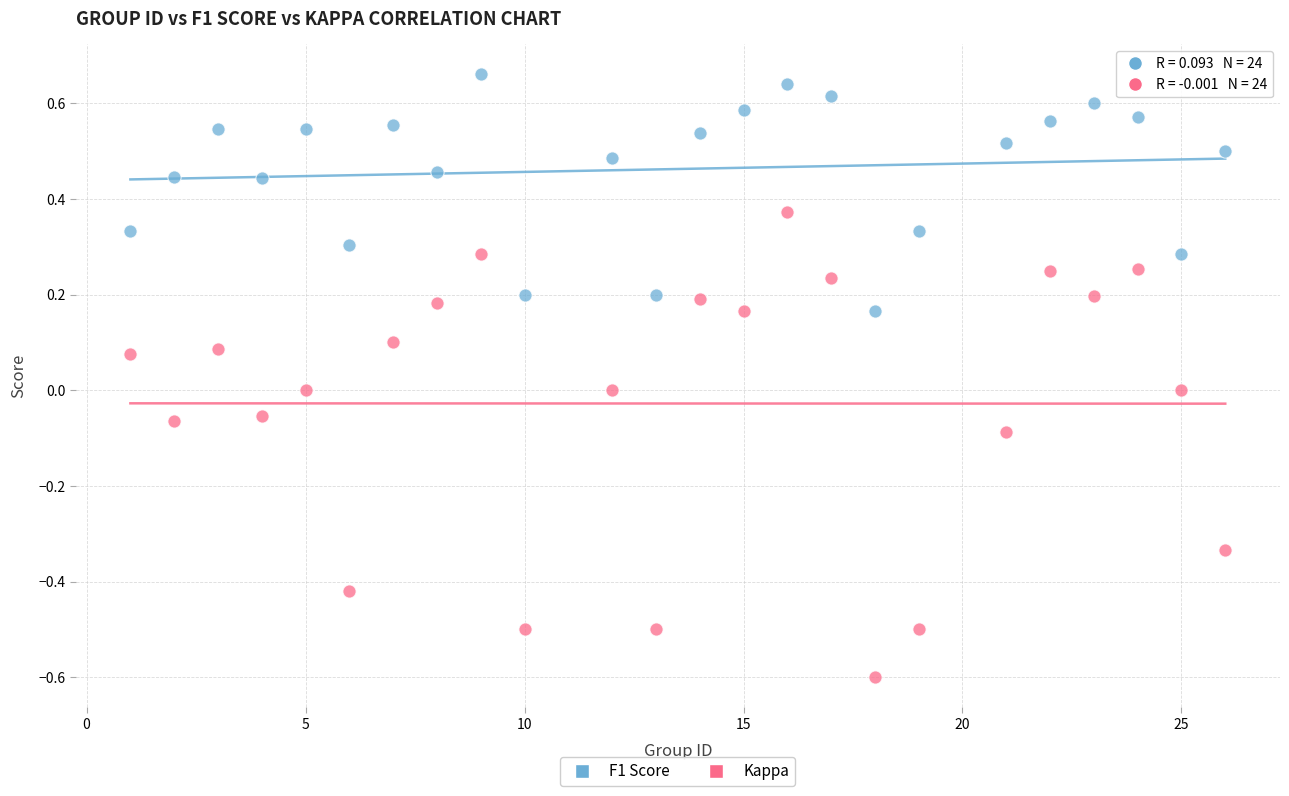

What are all the series names shown in the legend?

F1 Score, Kappa